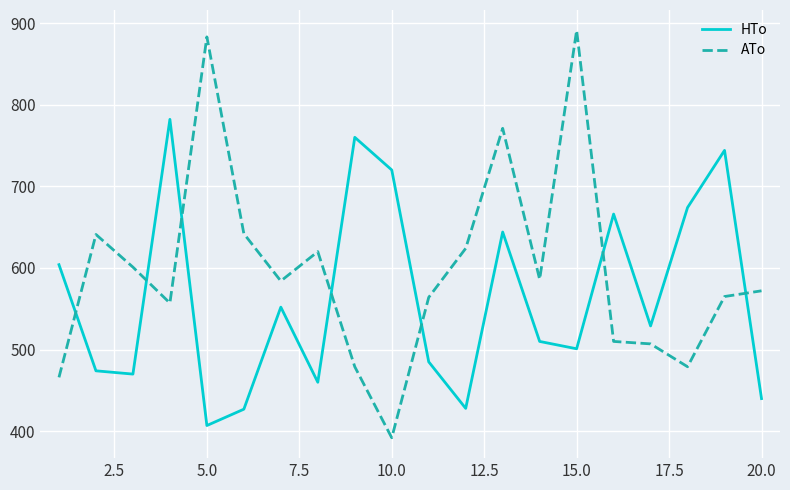

Count the number of data series in this chart.

2